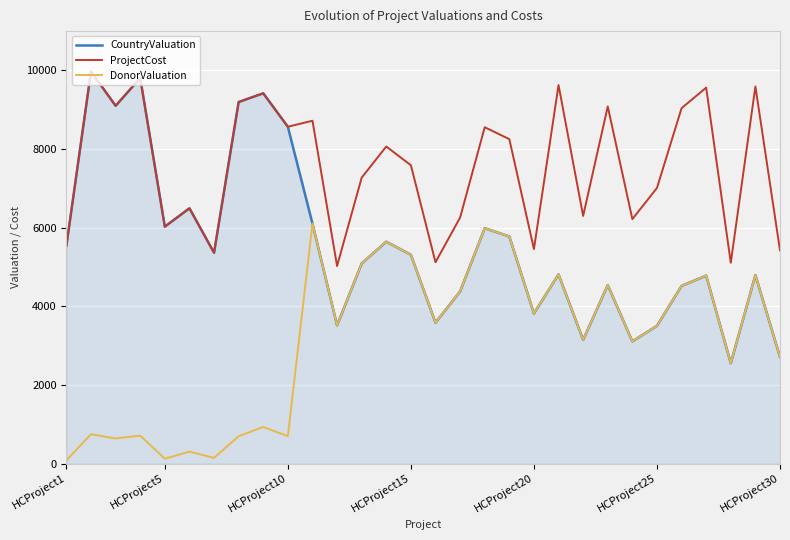

What are all the series names shown in the legend?

CountryValuation, ProjectCost, DonorValuation